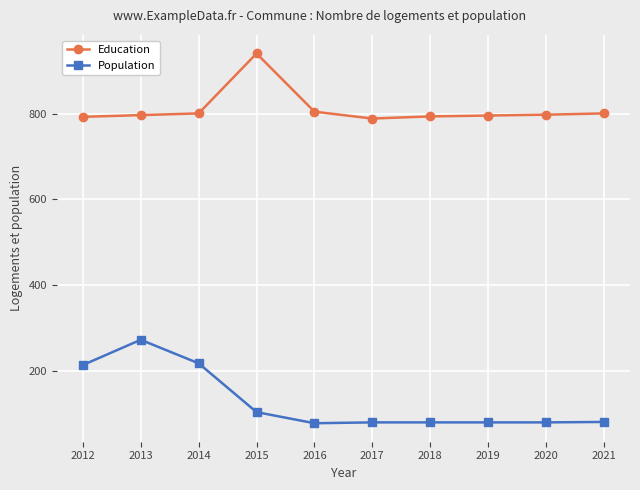

Is it true that Population equals 80 at 2021?

True